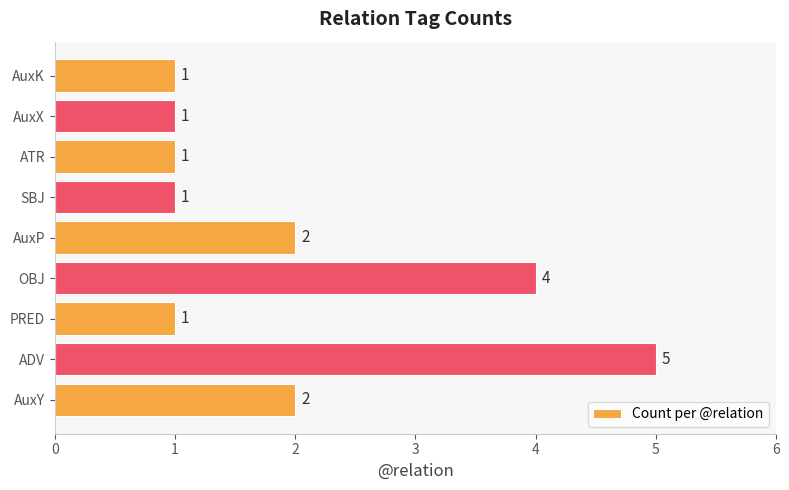

Does the chart contain any negative values?

No